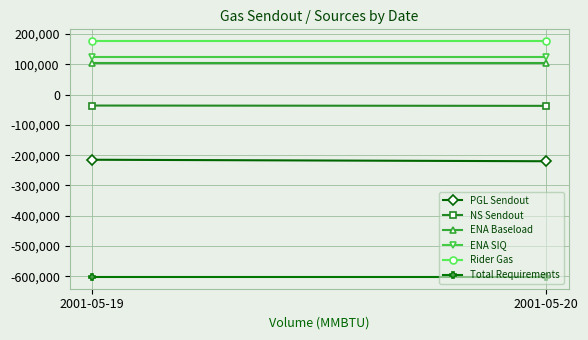

At which label does NS Sendout reach its peak?

2001-05-19